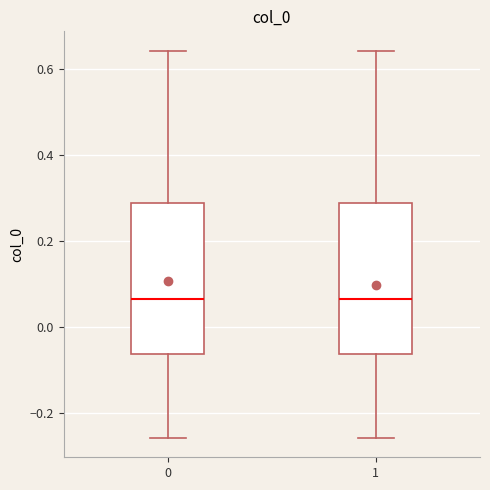

Where is the lower edge of the box at x = 1 on the y-axis? The values are not printed on the chart, so give them approximately, as read against the axis.

-0.06